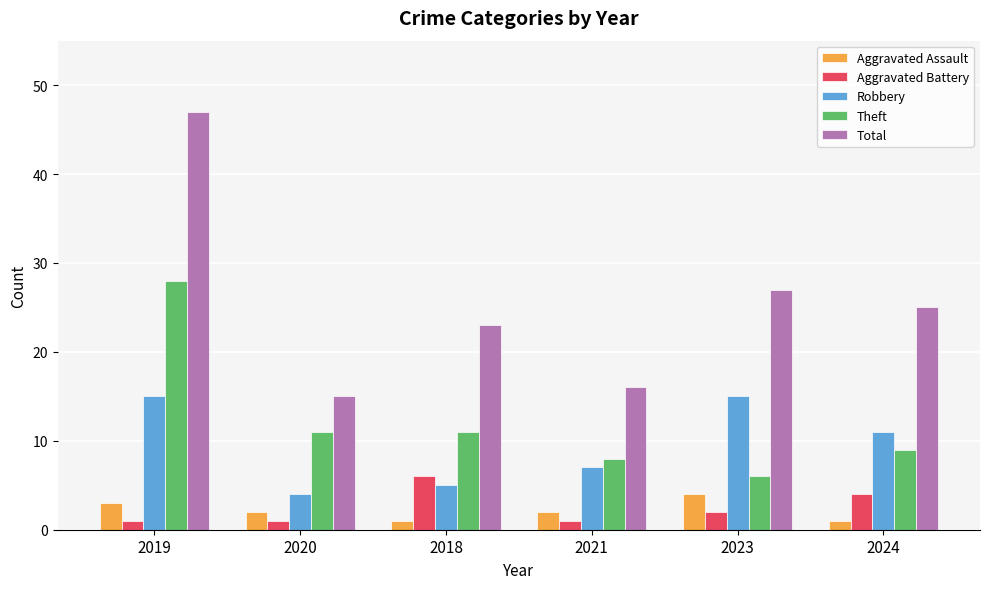

How many data points in Theft are less than 11?

3